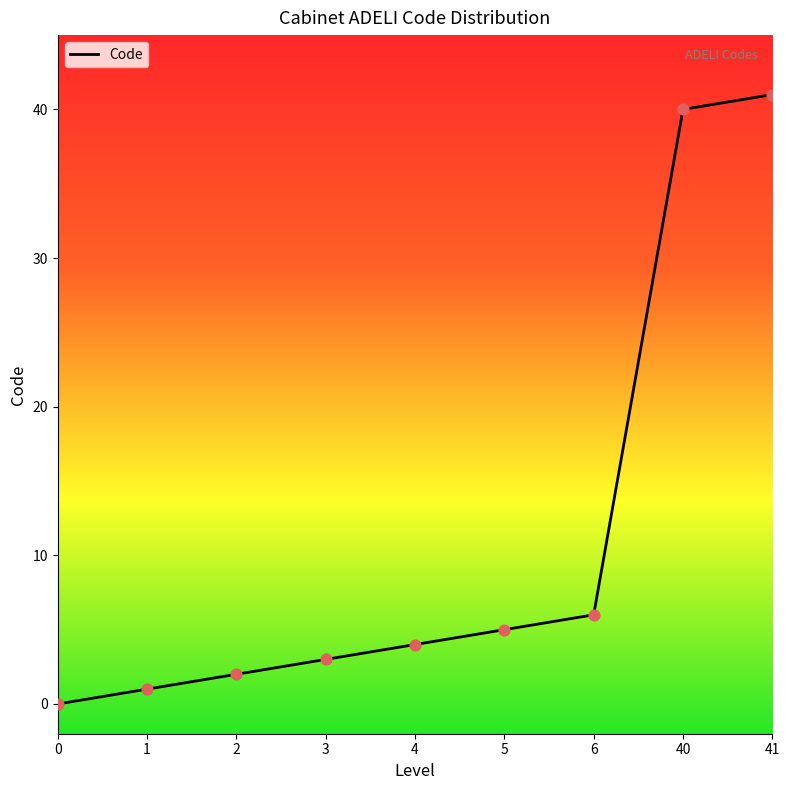

What is the change in value from 1 to 4?

+3